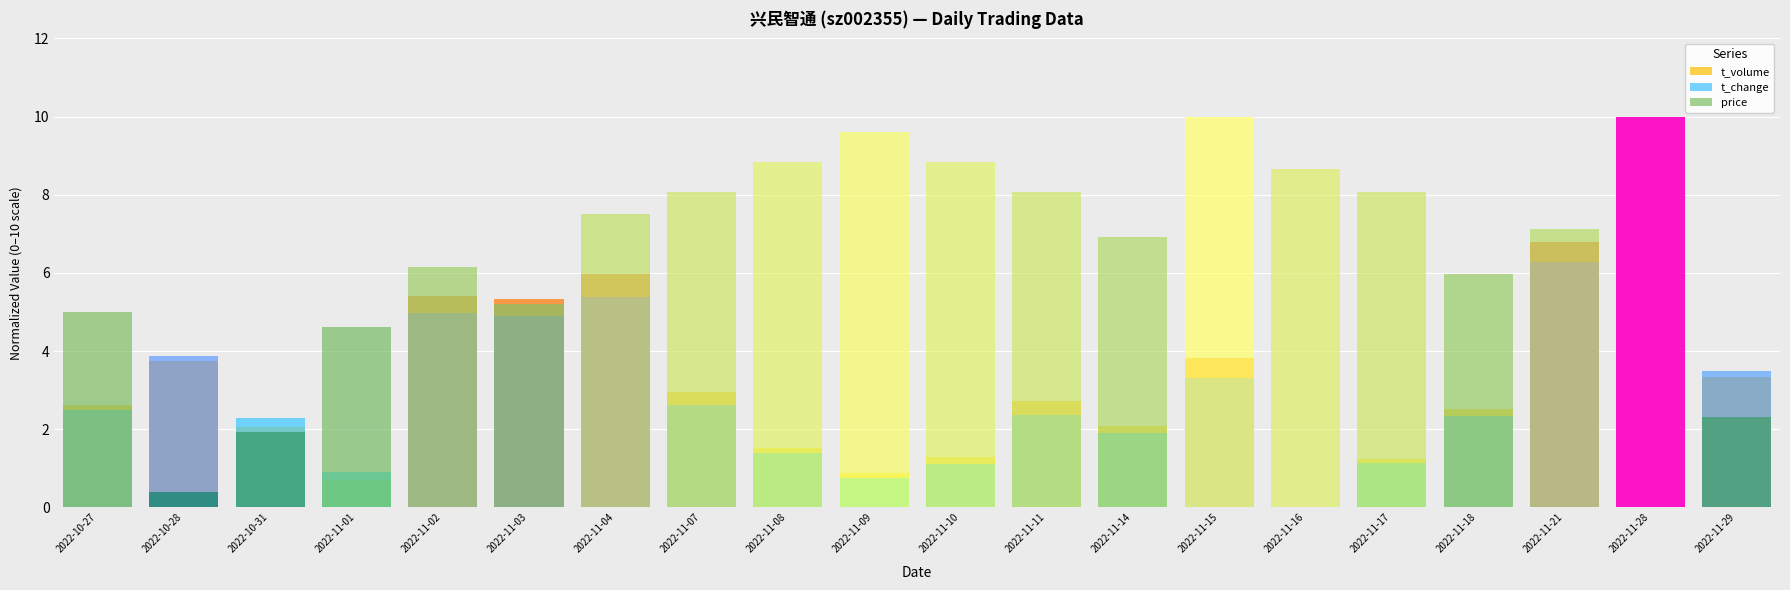

What are all the series names shown in the legend?

t_volume, t_change, price